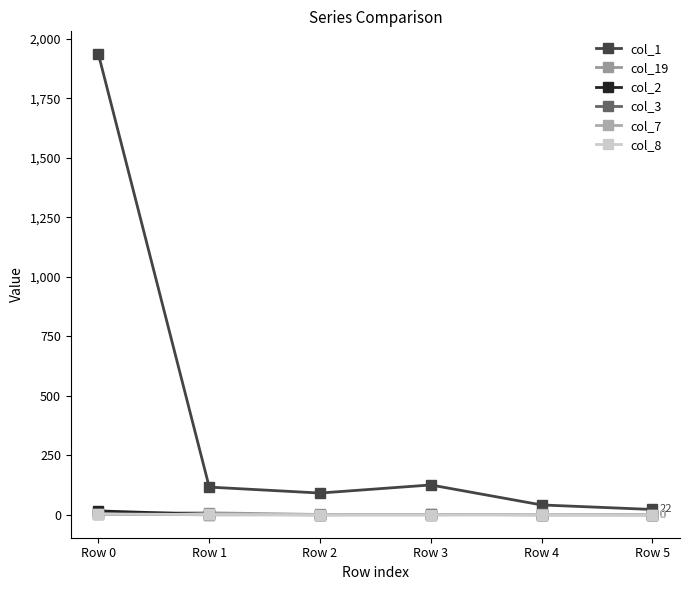

How many lines are shown in the chart?

6